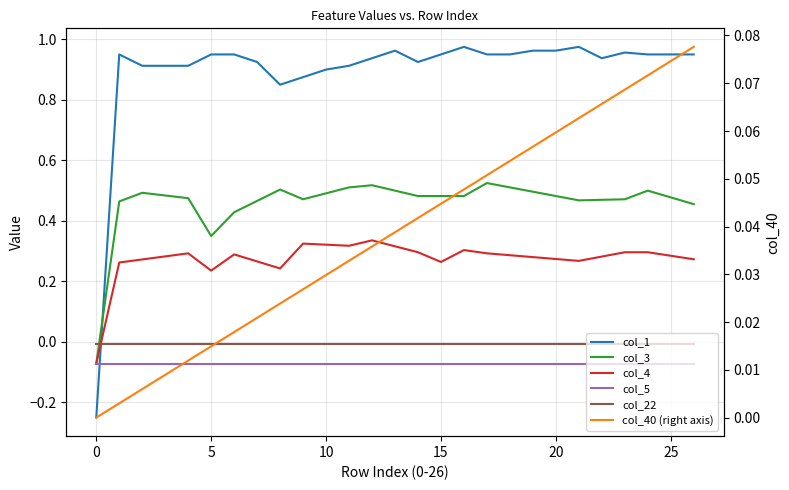

Is this an area chart (filled region under the line)?

No